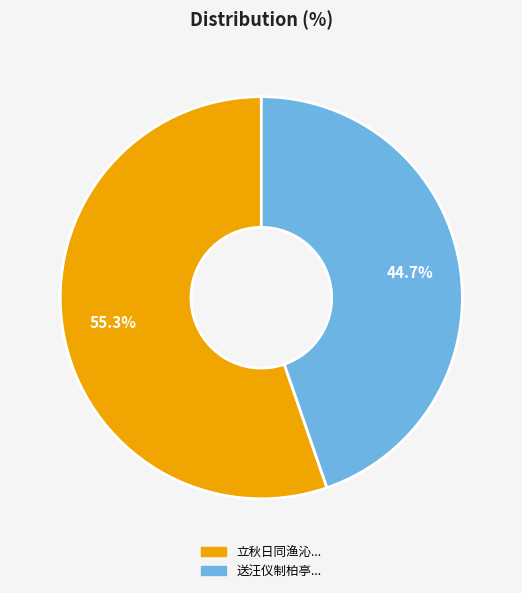

Is there any slice that represents more than half of the pie?

Yes